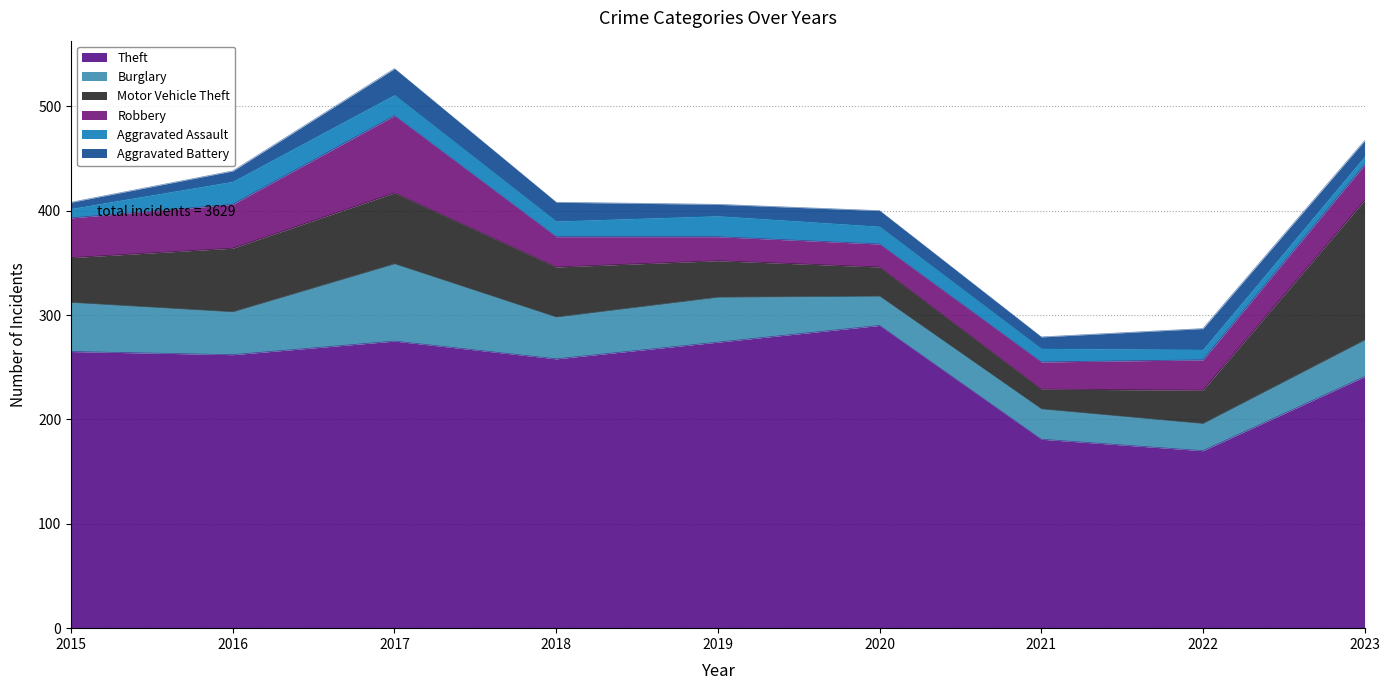

True or false: Aggravated Battery and Burglary intersect in this chart.

False